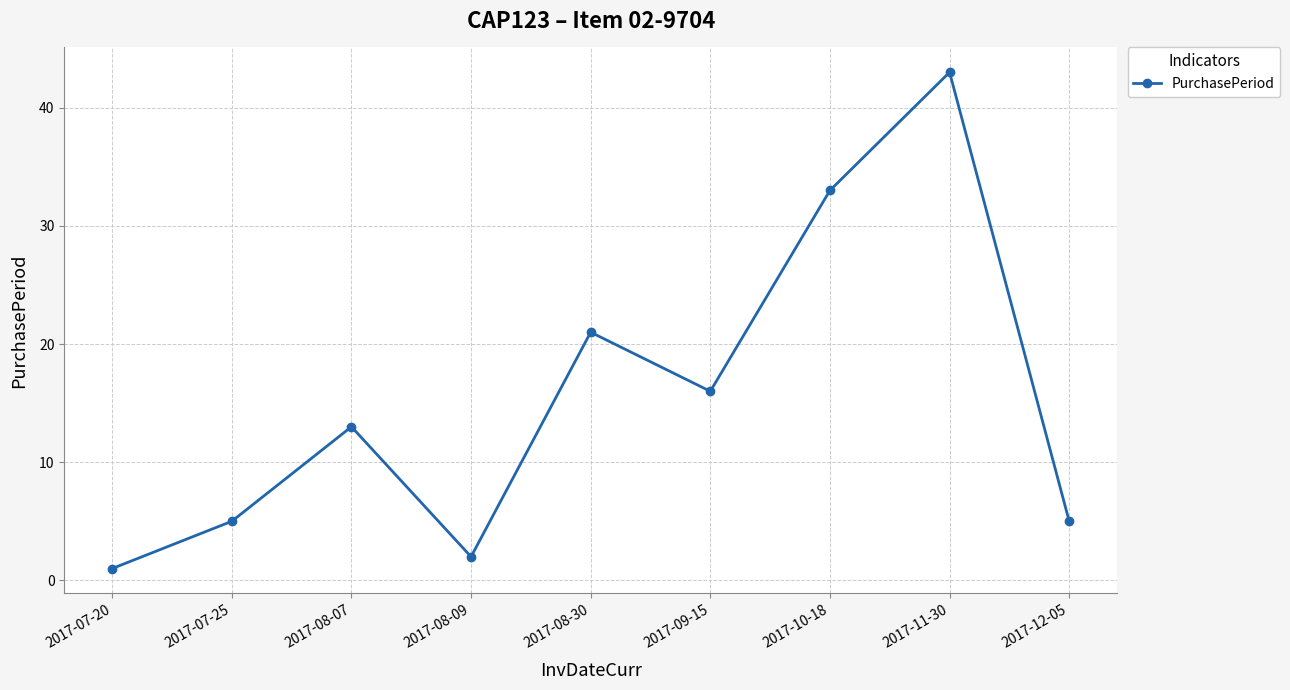

What is the difference between the values at 2017-11-30 and 2017-12-05?

38